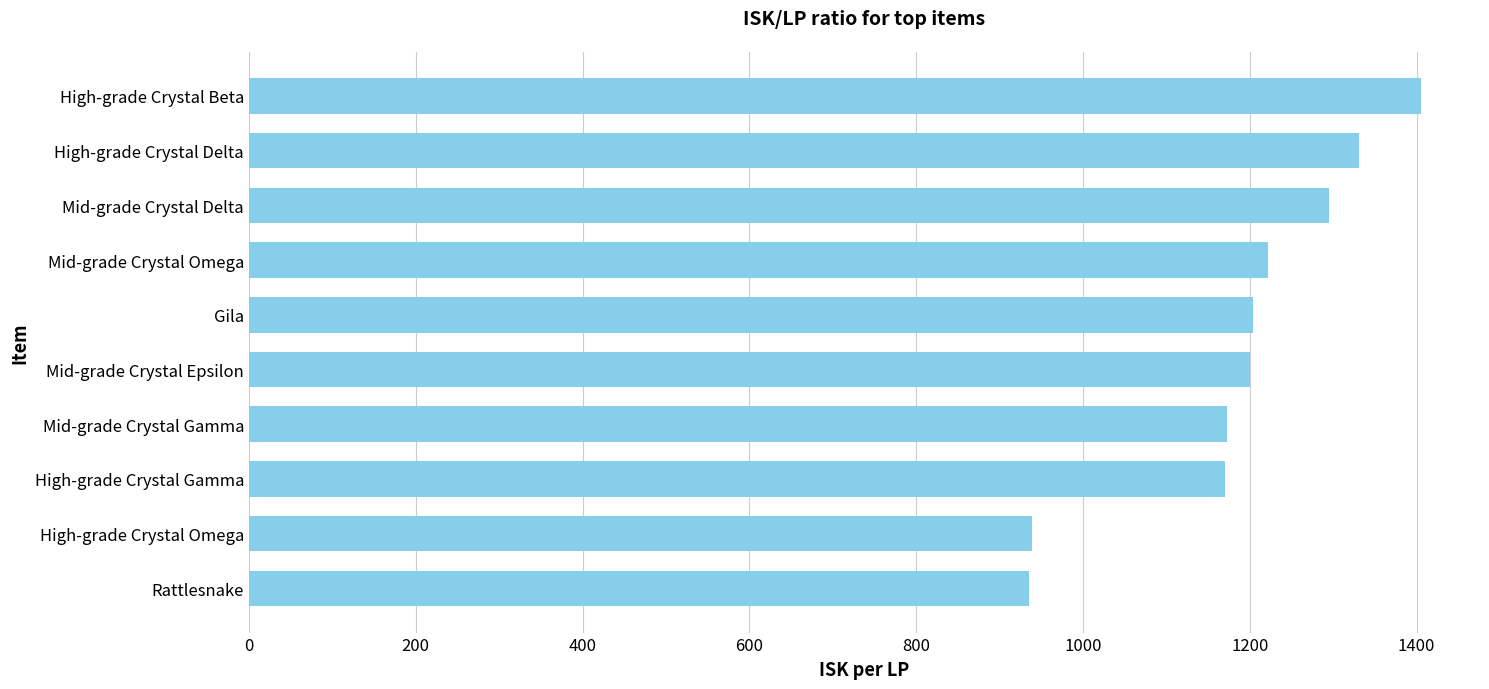

How many values exceed 1203?

5